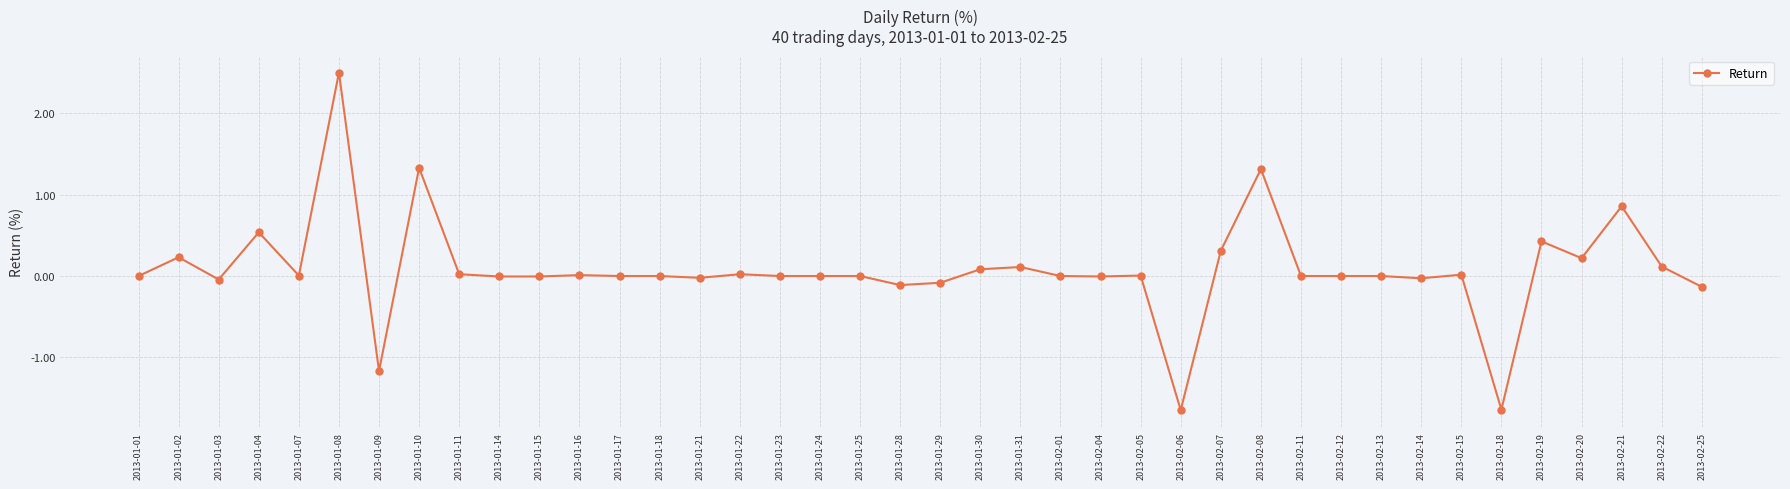

Which label corresponds to the largest value in the chart?

2013-01-08